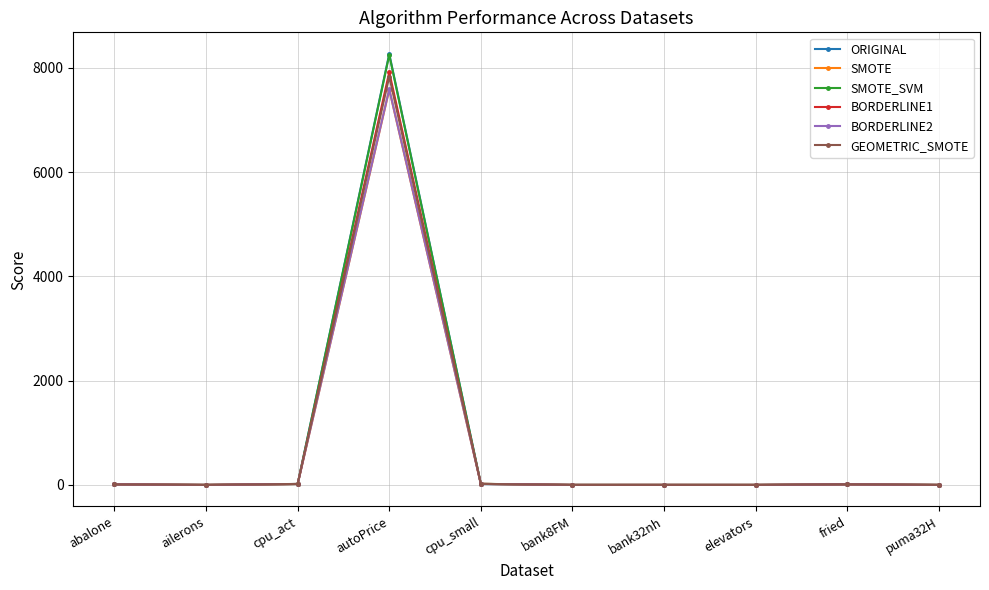

What is the label of the 10th point from the left?

puma32H